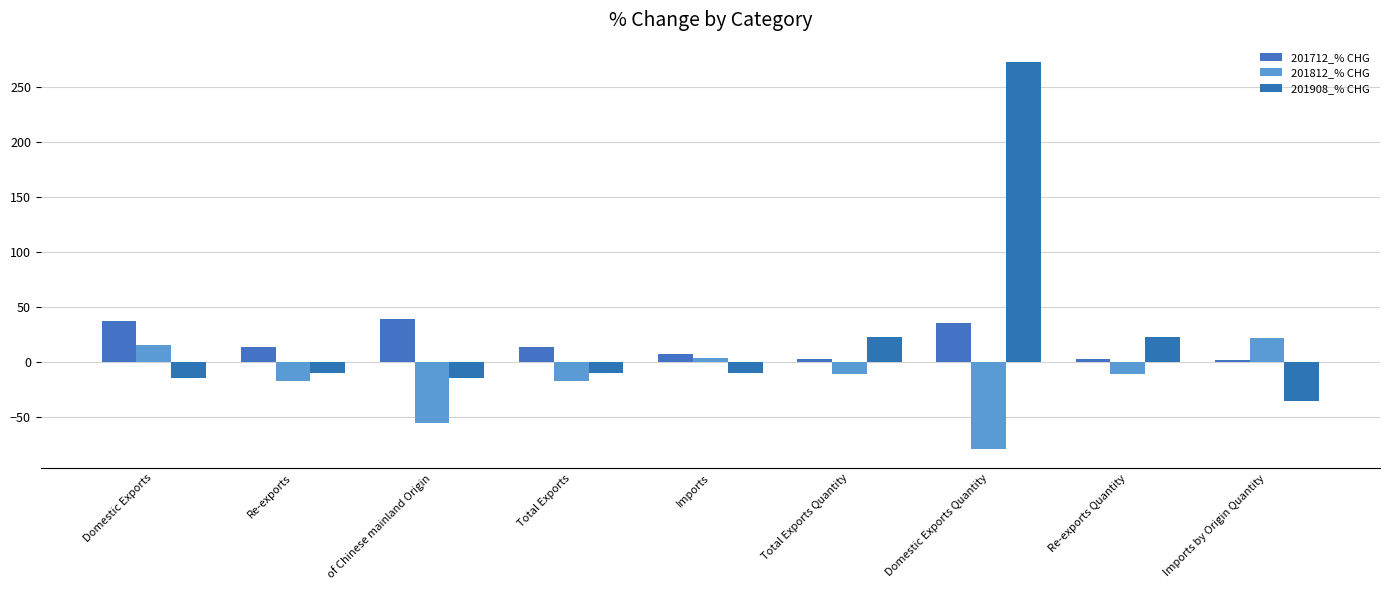

What is the label of the 8th bar from the left?

Re-exports Quantity